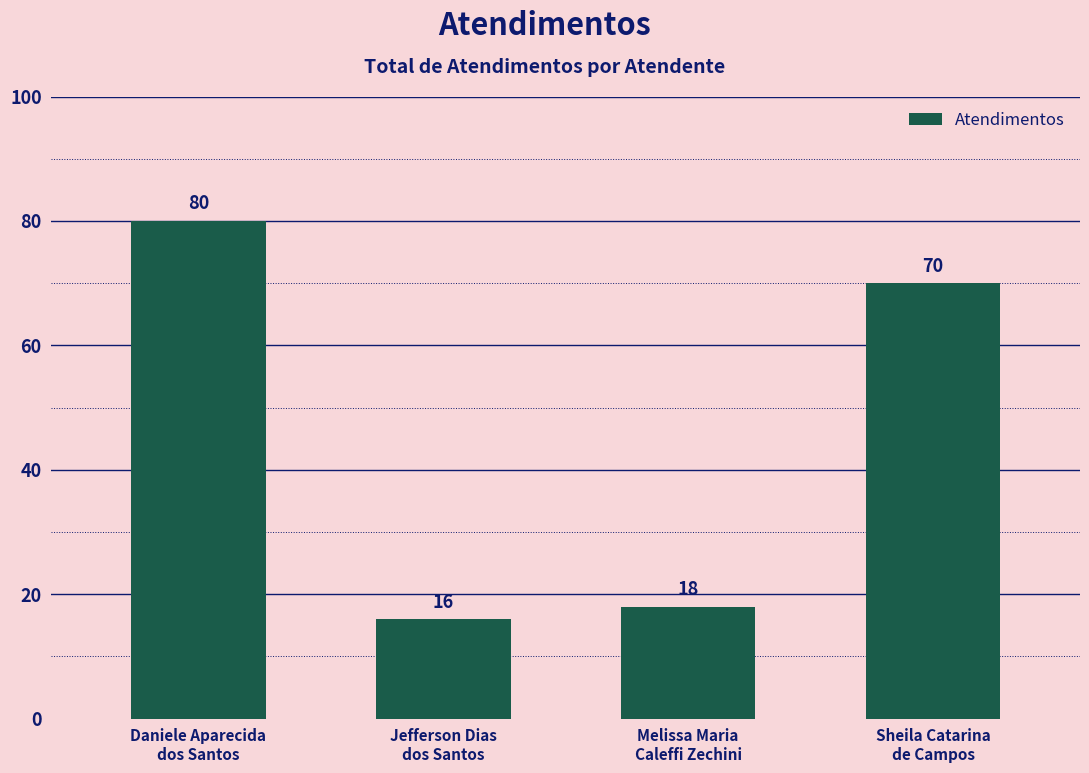

What is the change in value from Daniele Aparecida
dos Santos to Melissa Maria
Caleffi Zechini?

-62